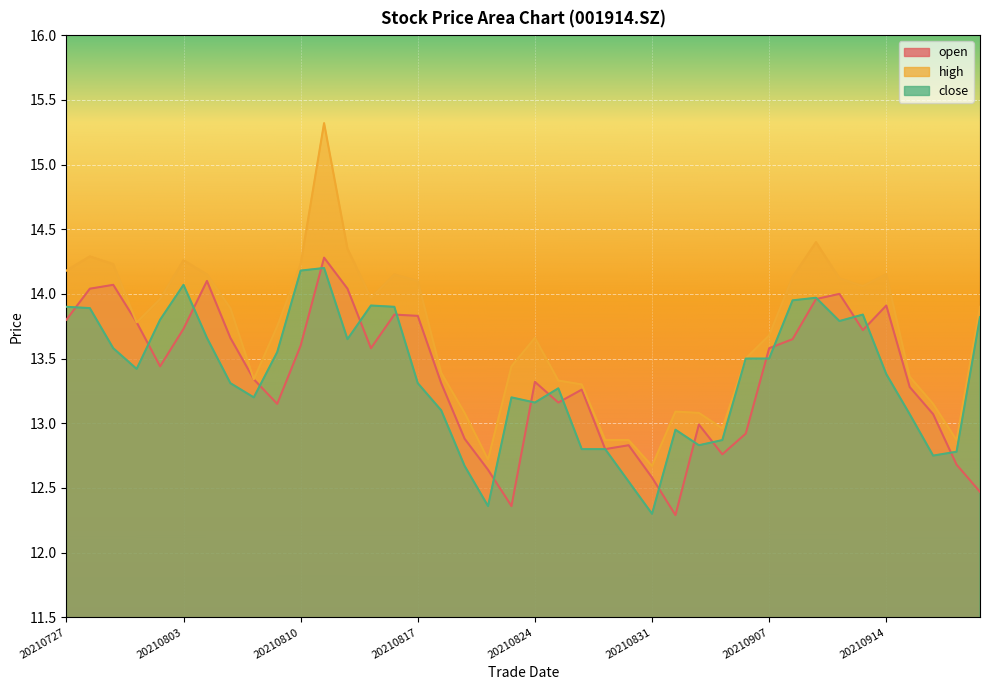

True or false: open and high intersect in this chart.

False